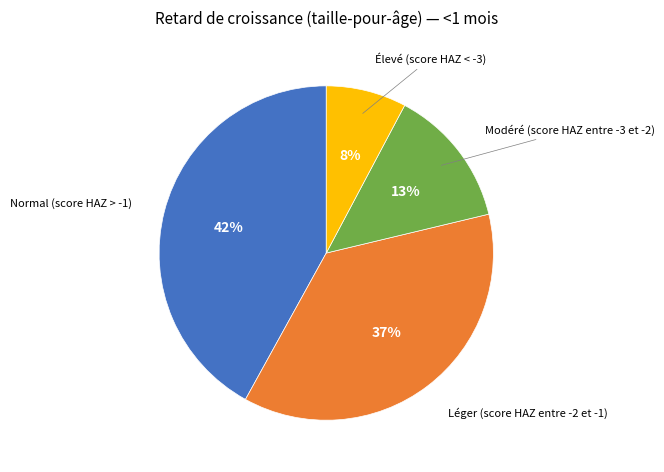

Is there any slice that represents more than half of the pie?

No